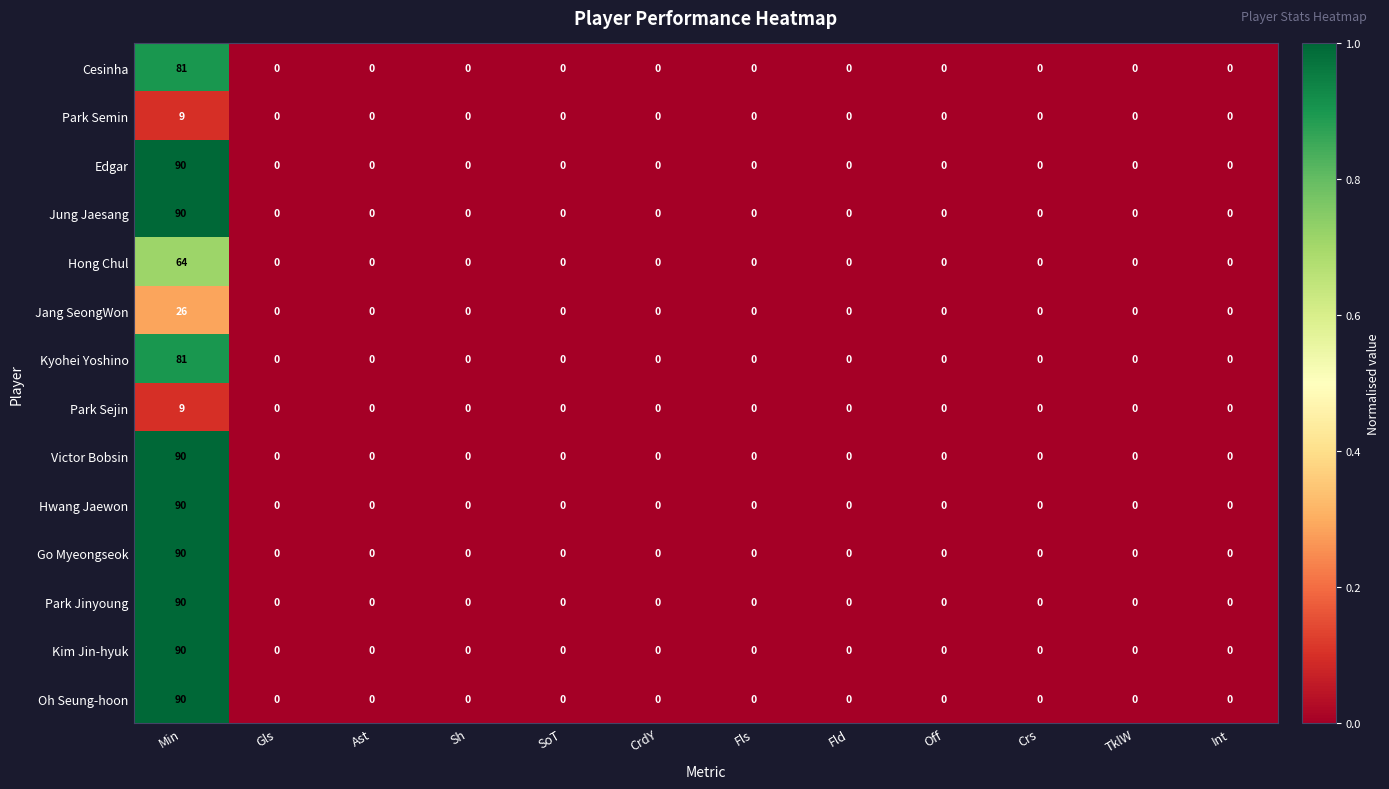

What is the difference between the maximum and second lowest values in the Victor Bobsin series?

90